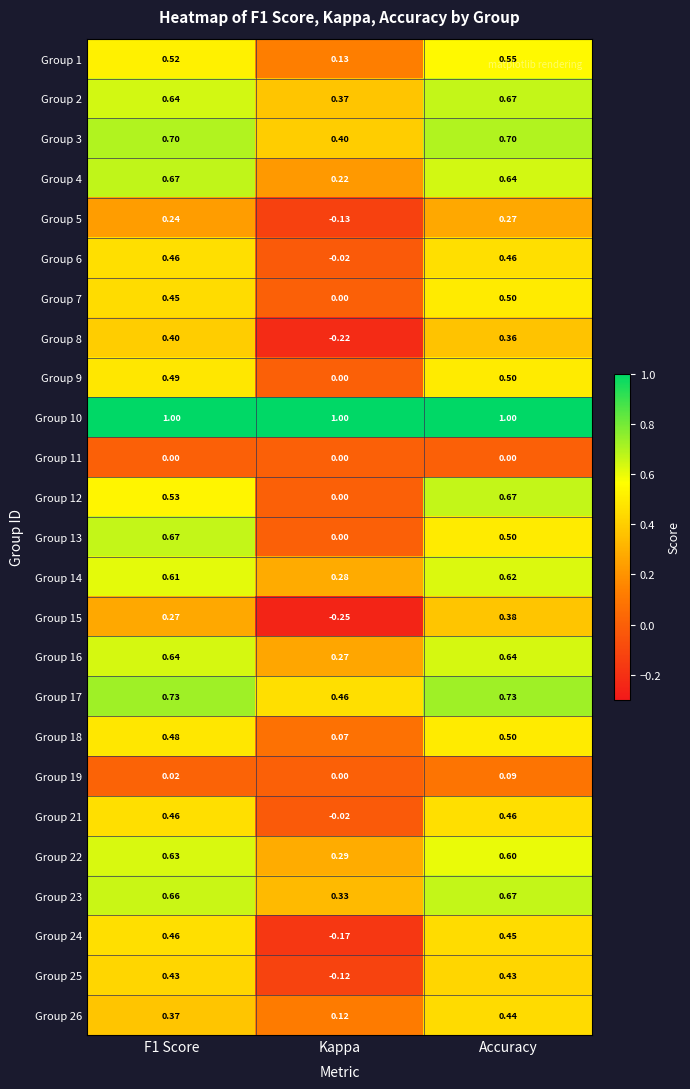

At which category is the sum across all series the highest?

Accuracy